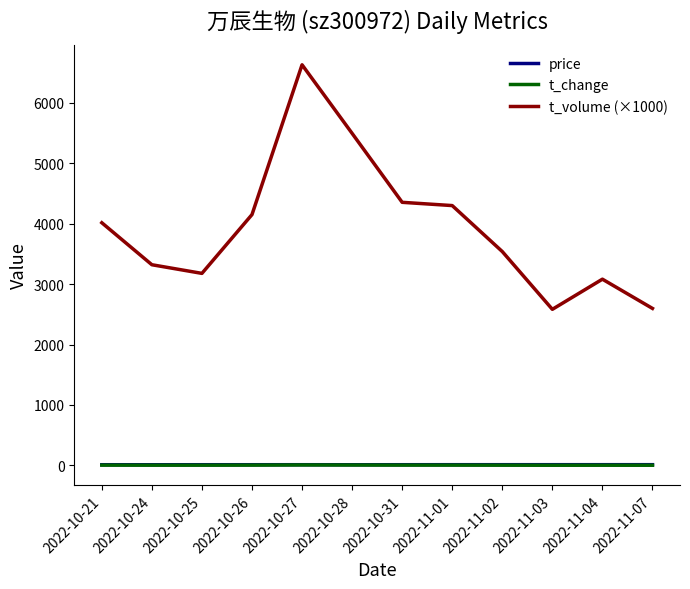

True or false: price and t_volume (×1000) cross at least once.

False